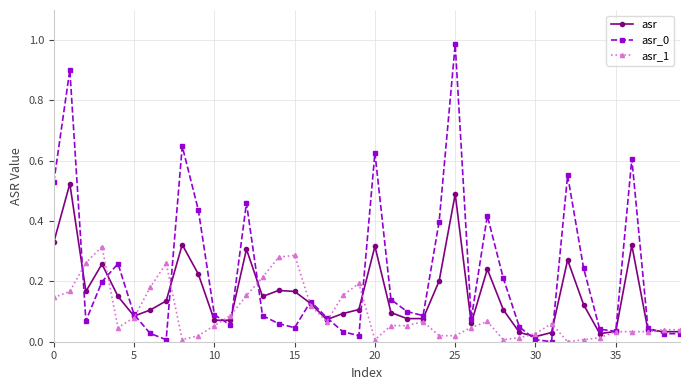

How many data points does each series have?

40